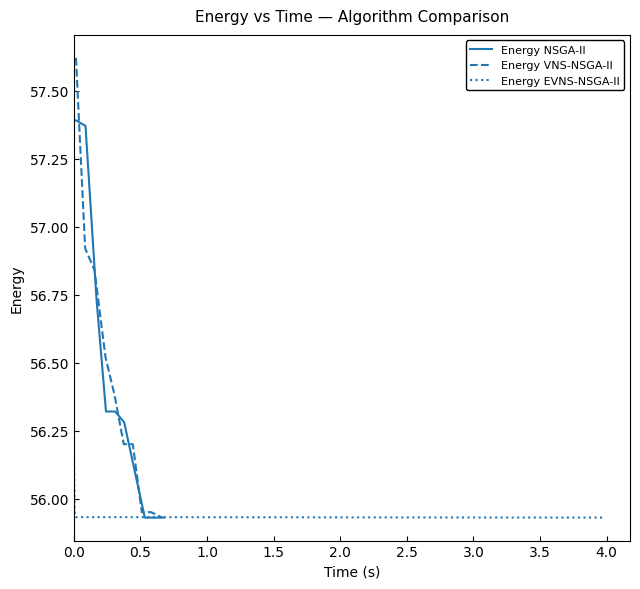

Which series ends up on top after the final intersection of Energy NSGA-II and Energy EVNS-NSGA-II?

Energy EVNS-NSGA-II